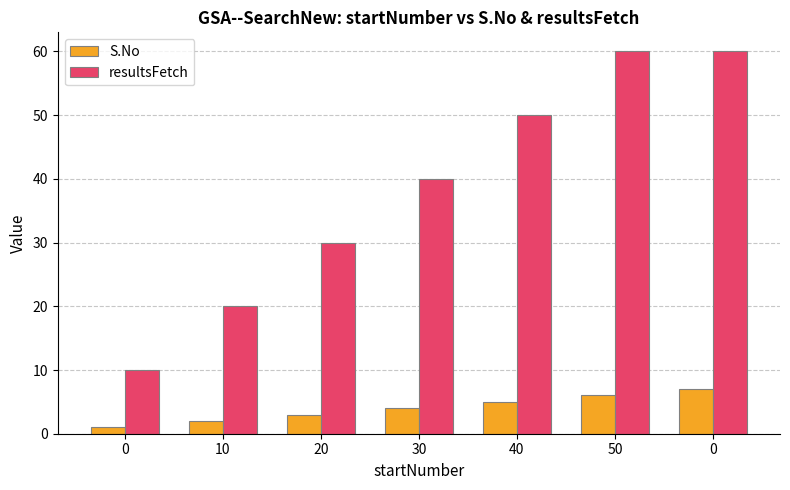

Reading left to right, transcribe all the data shown in this chart.

S.No: 0=1	10=2	20=3	30=4	40=5	50=6	0=7
resultsFetch: 0=10	10=20	20=30	30=40	40=50	50=60	0=60